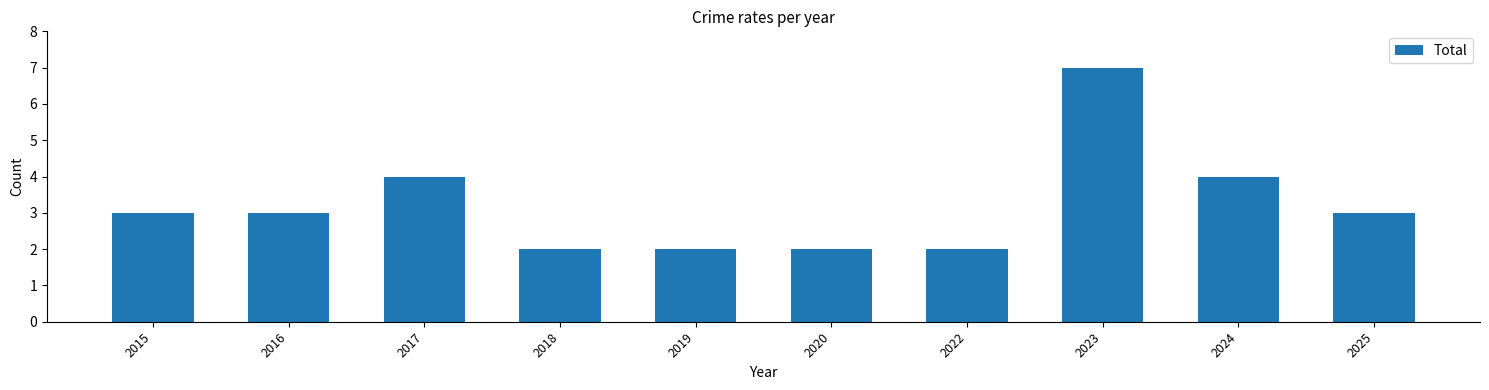

What is the difference between the values at 2020 and 2016?

1